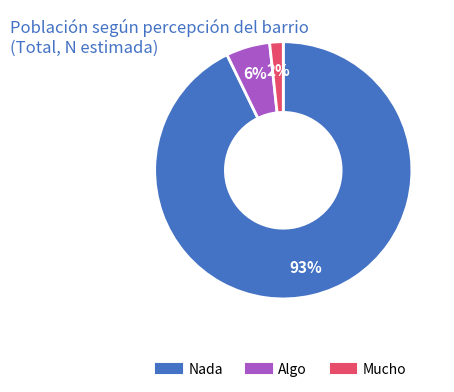

To the nearest percent, what is the average slice percentage?

33%